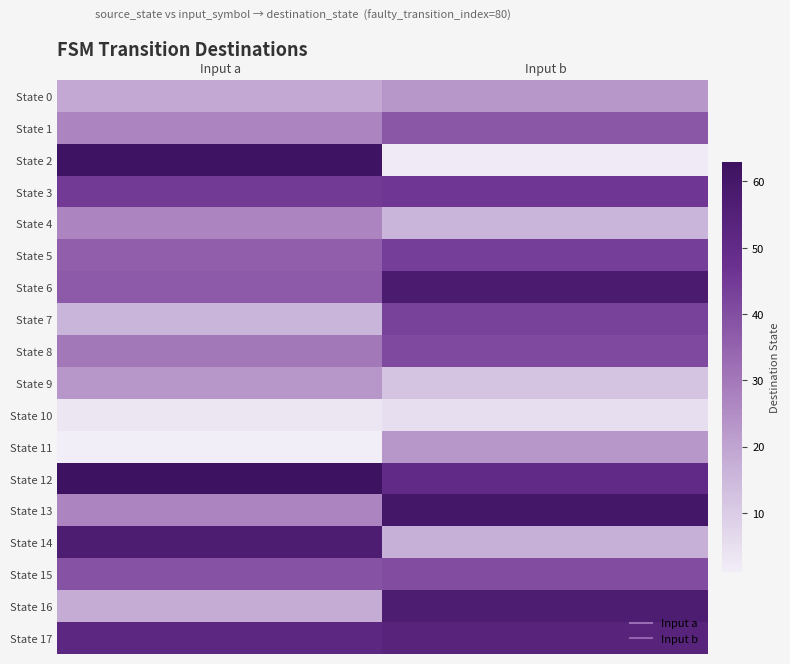

Between Input a and Input b, which series saw the biggest shift?

State 2